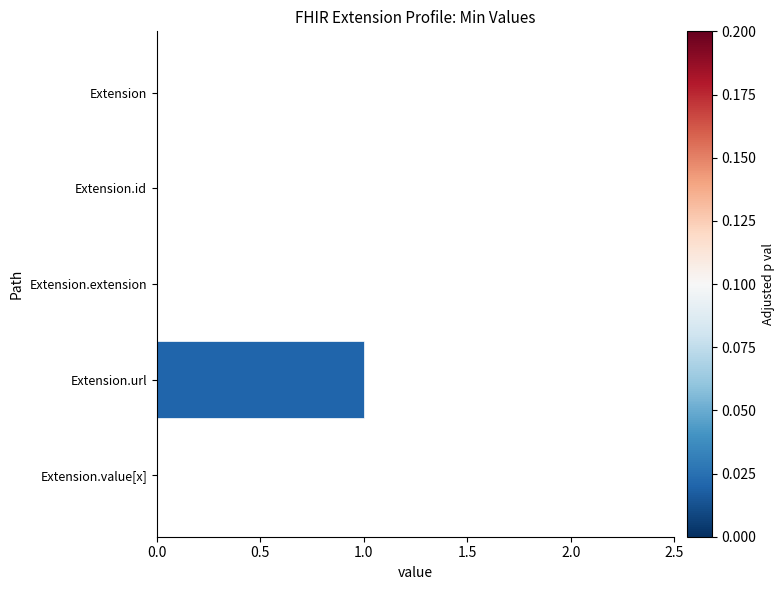

Does the chart contain stacked bars?

No